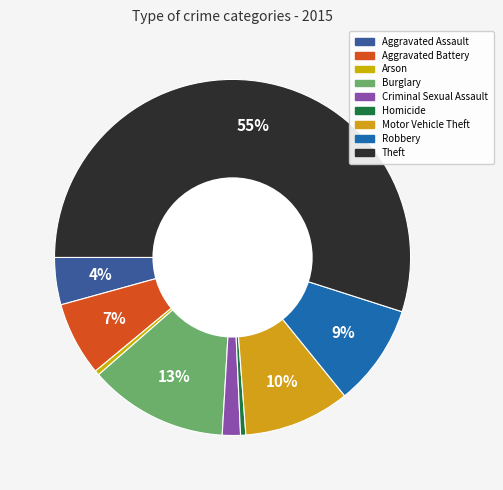

Is it true that Robbery is 9% of the pie?

True